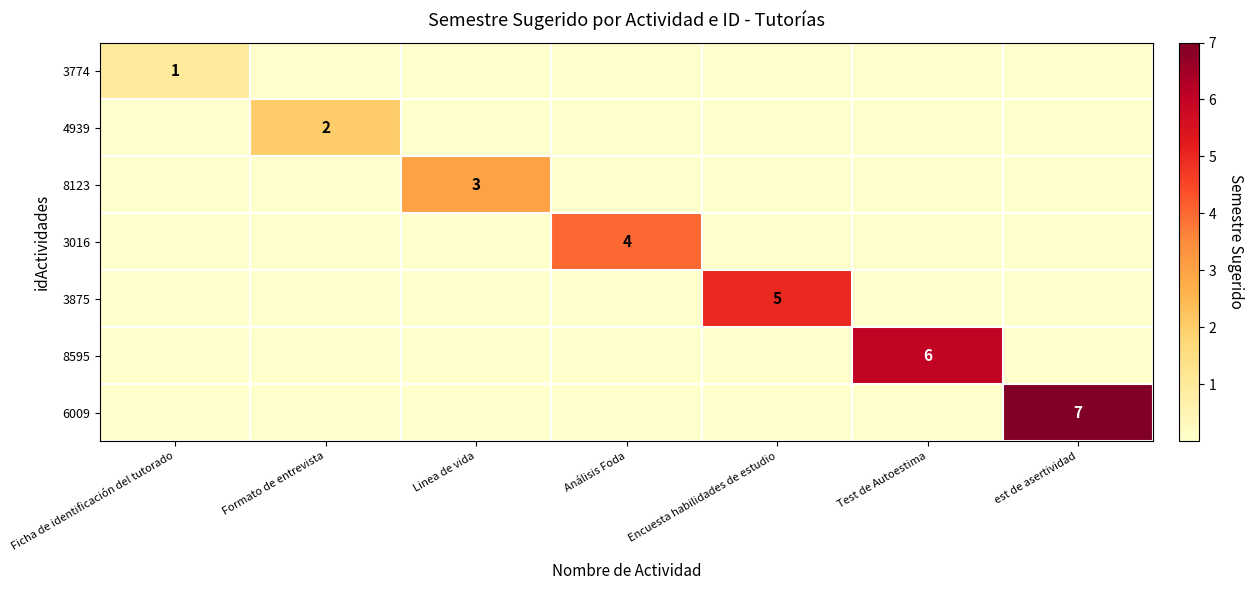

What is the difference between the maximum and minimum values in the 3875 series?

5